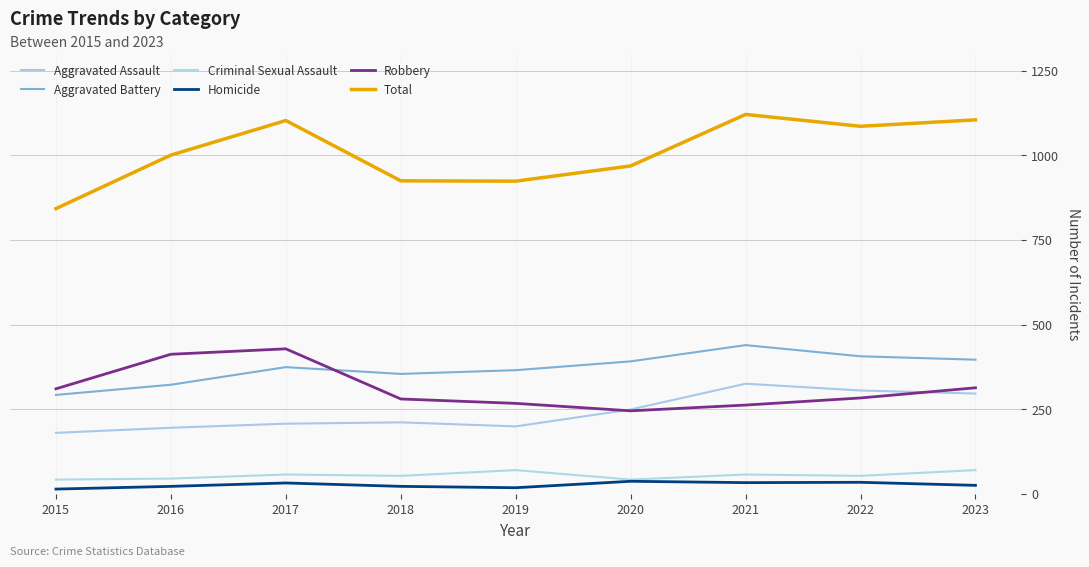

What is the sum of all Total values?

9077